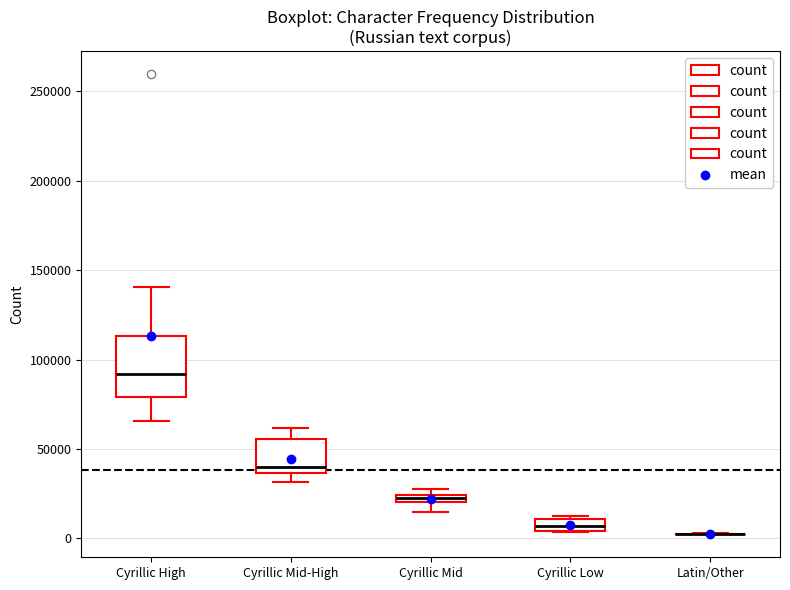

Which box is the tallest, from its lower edge to its upper edge?

Cyrillic High